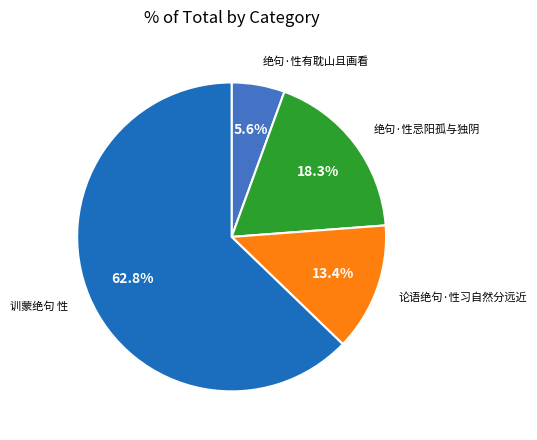

What is the largest slice in the pie chart?

训蒙绝句 性